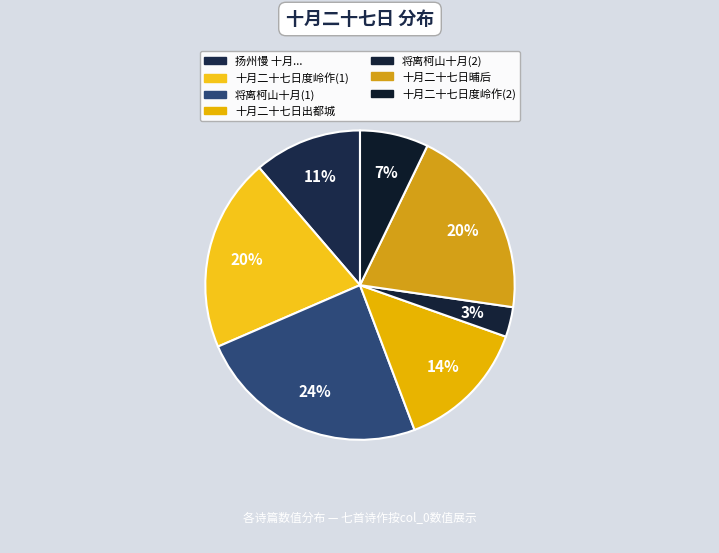

How many slices are in this pie chart?

7